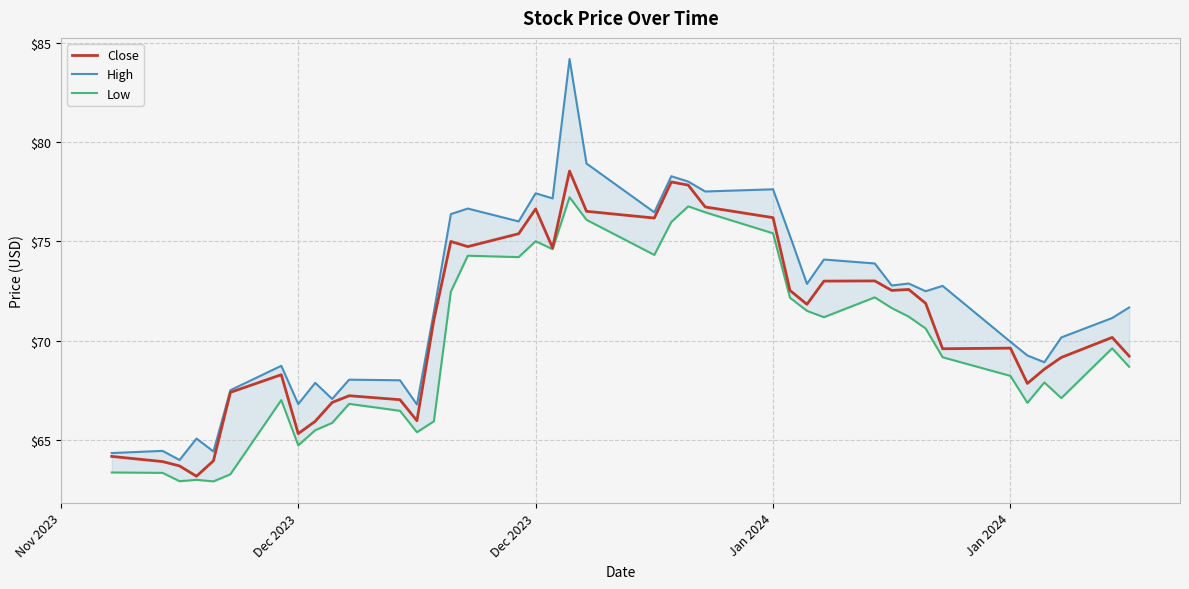

What is the greatest value displayed?

84.2